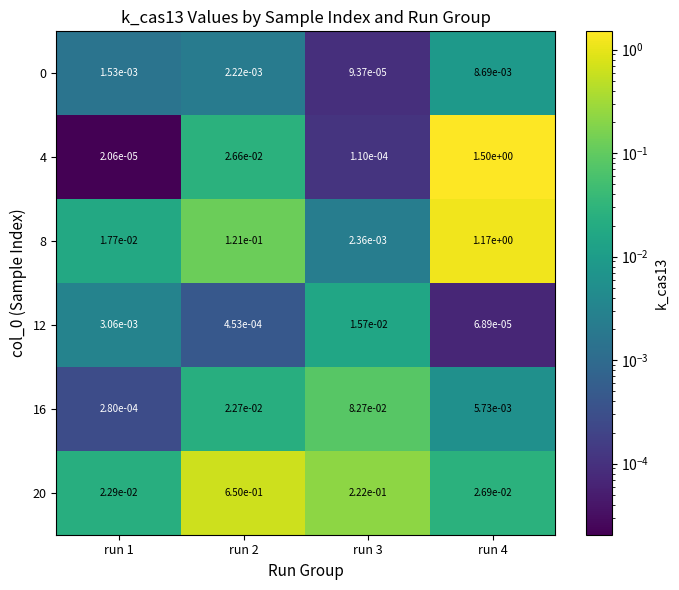

Is the value of 4 at run 3 greater than the value of 16 at run 4?

No